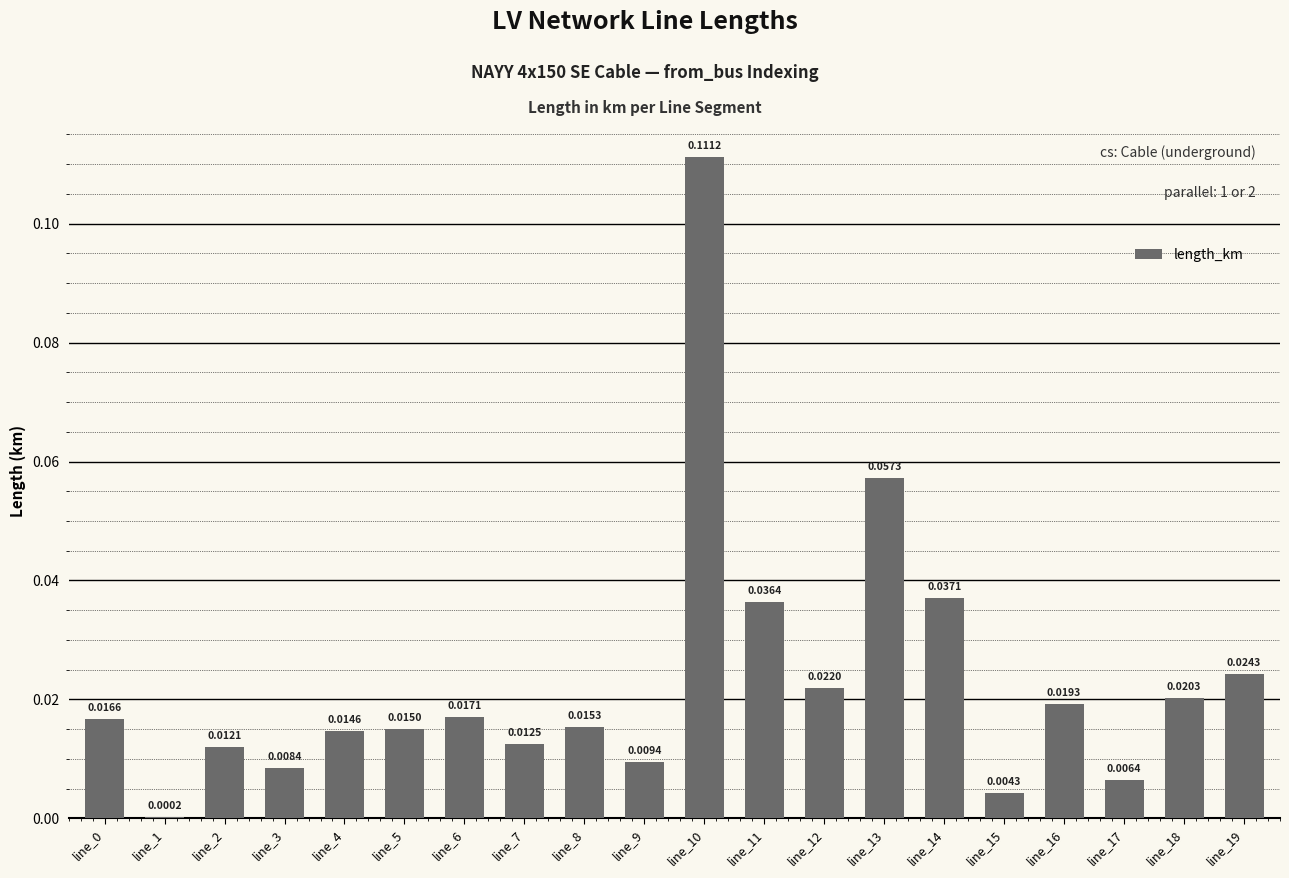

What is the sum of all values?

0.5